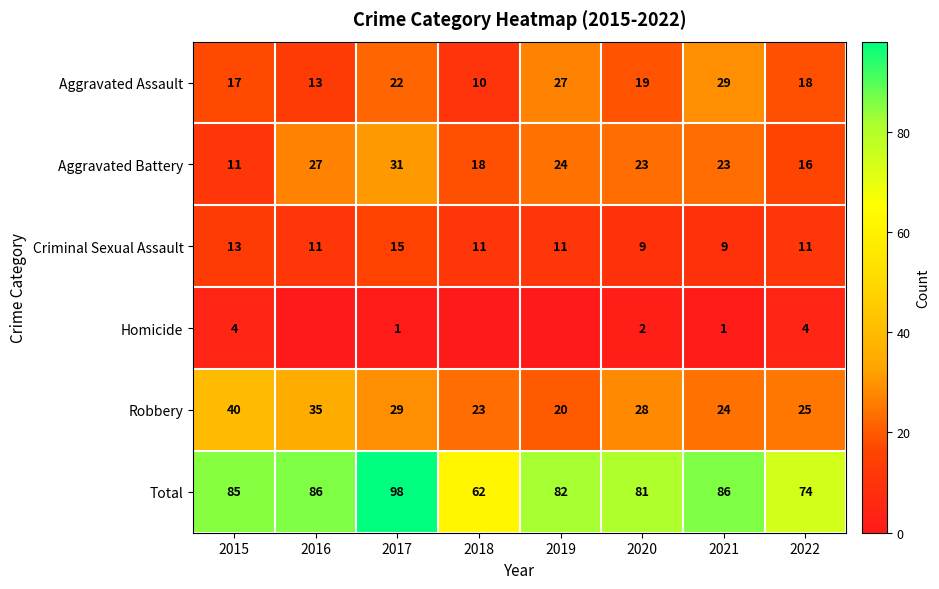

What is the minimum value for Aggravated Battery?

11